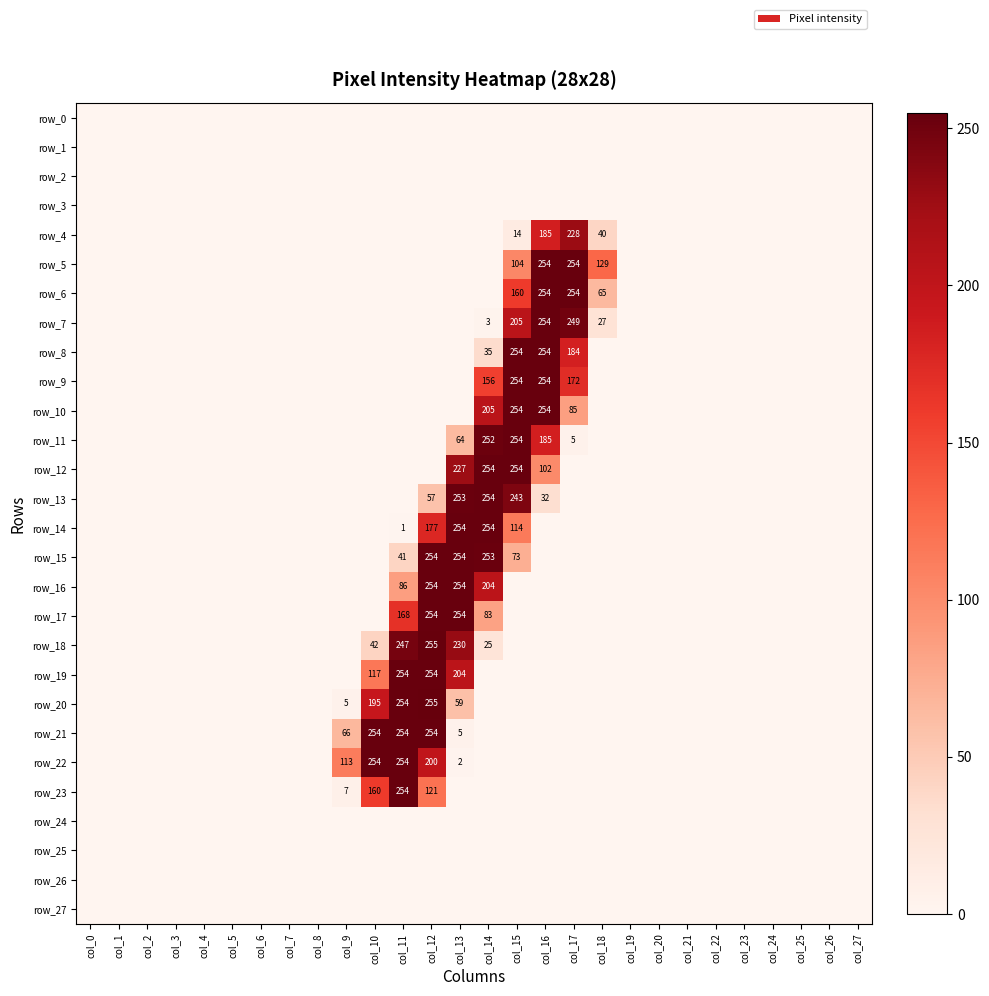

Between col_12 and col_27, which series saw the biggest shift?

row_18